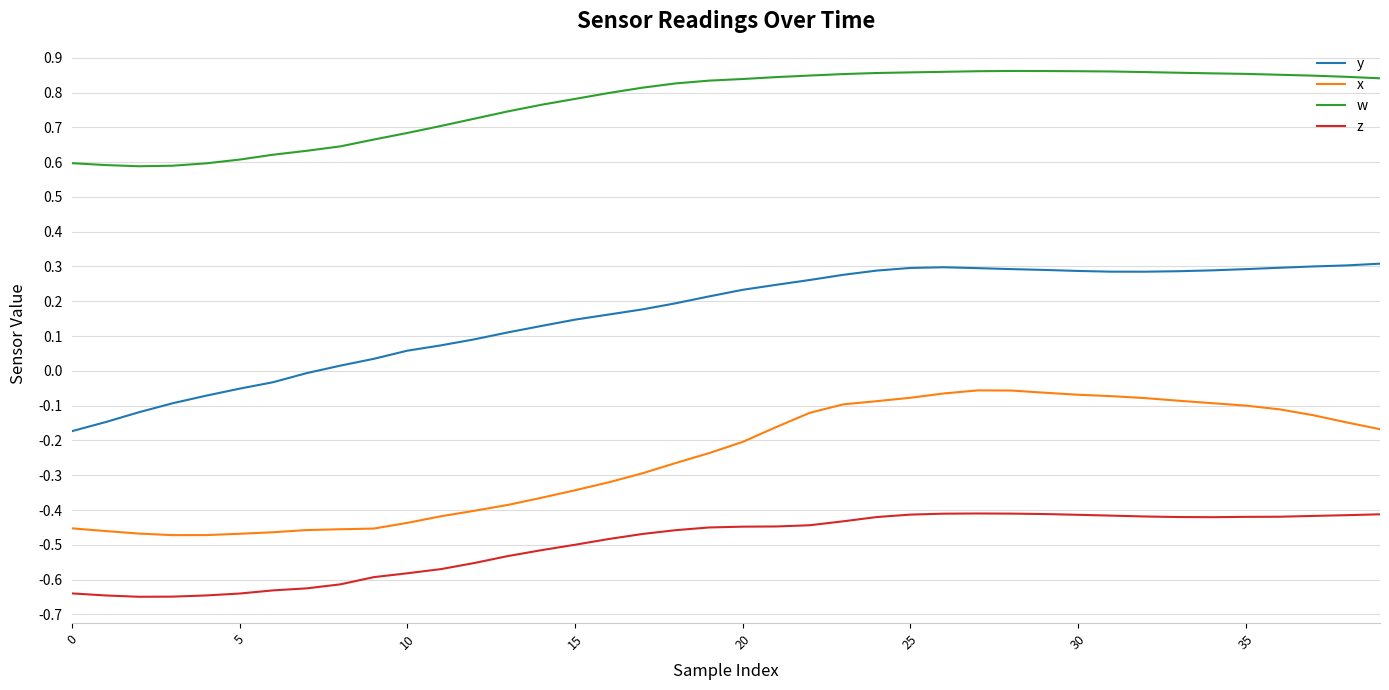

Which series has the largest total across all categories?

w